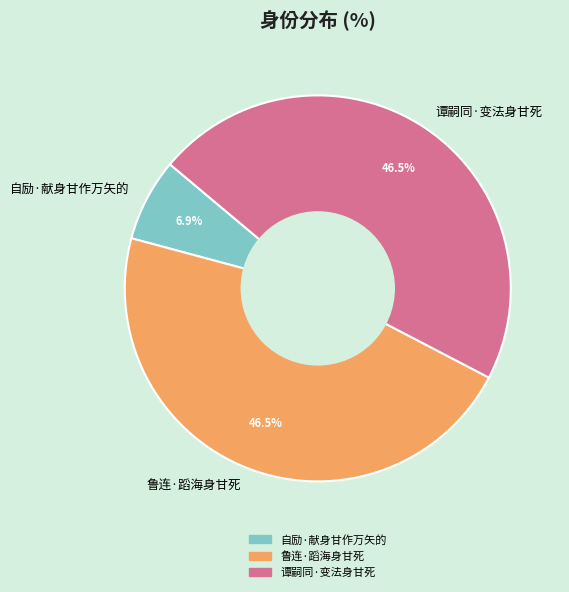

The 鲁连·蹈海身甘死 slice represents 61% of the pie. True or false?

False